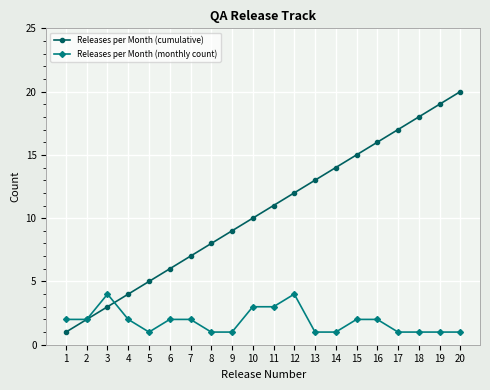

What is the greatest value displayed?

20